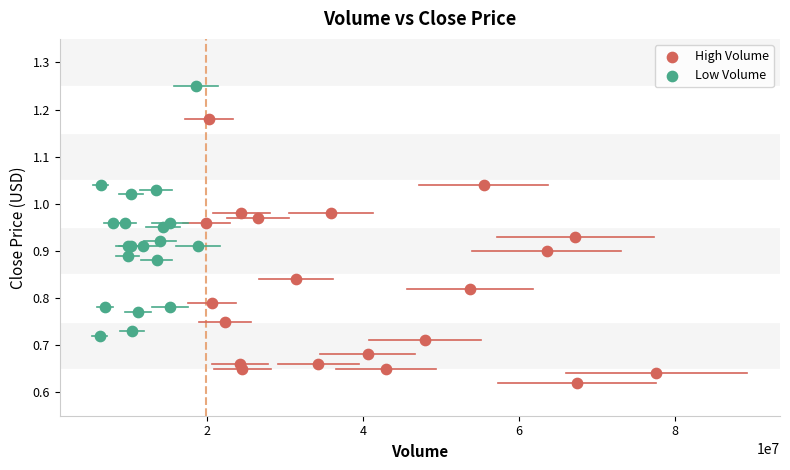

Which series contains the lowest Y value?

High Volume